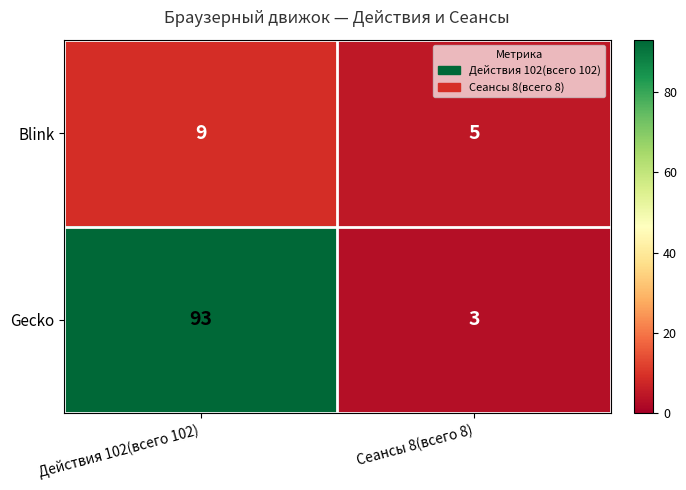

At how many categories does at least one series exceed 58?

1